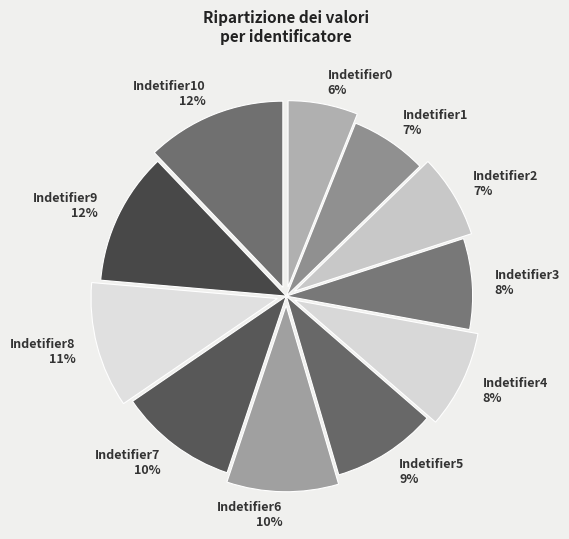

Between Indetifier10 and Indetifier5, which is larger?

Indetifier10